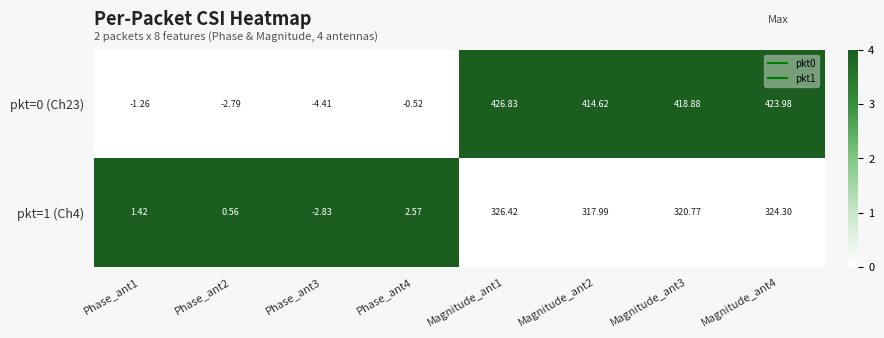

Is the value of pkt=0 (Ch23) at Phase_ant4 greater than the value of pkt=1 (Ch4) at Phase_ant1?

No